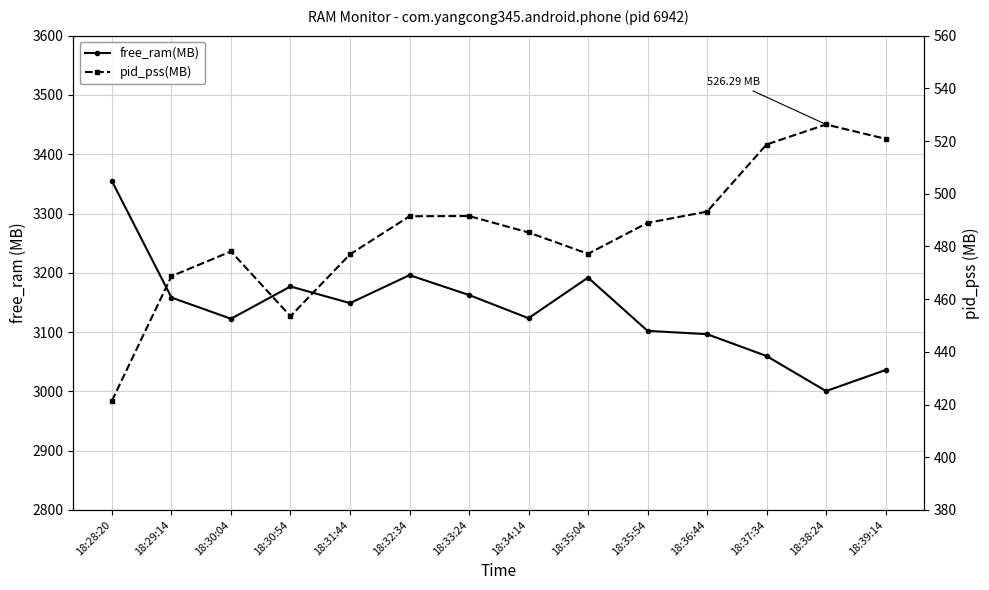

Is it true that pid_pss(MB) equals 520.8 at 18:39:14?

True